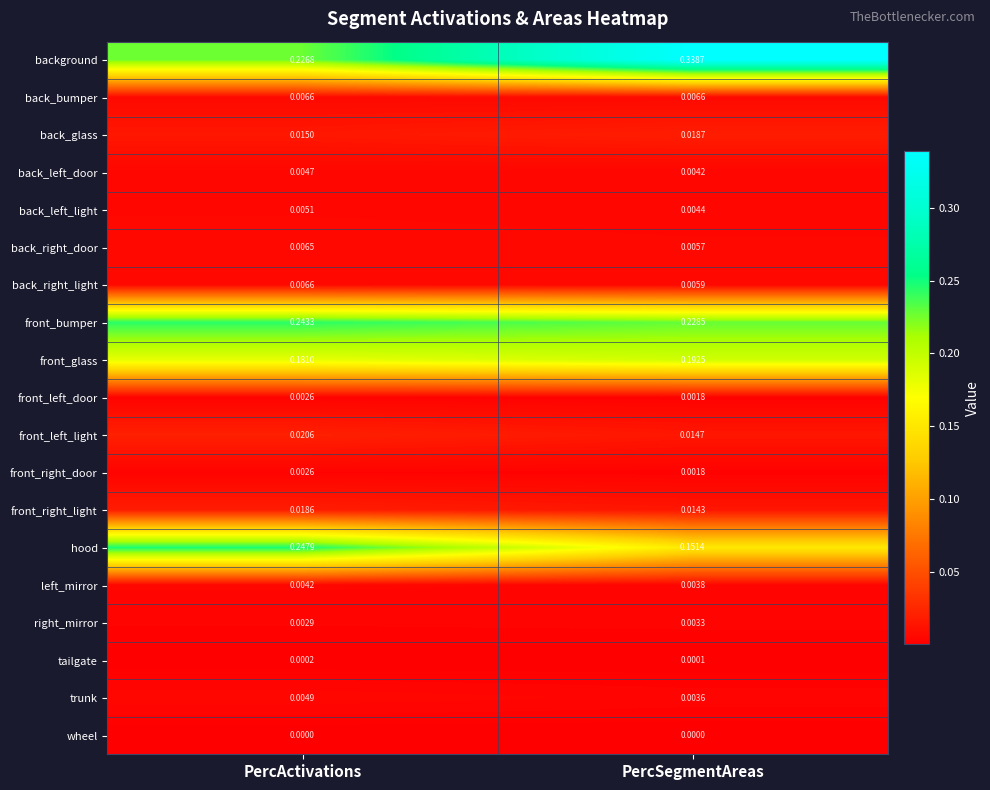

Which series has the largest total across all categories?

background